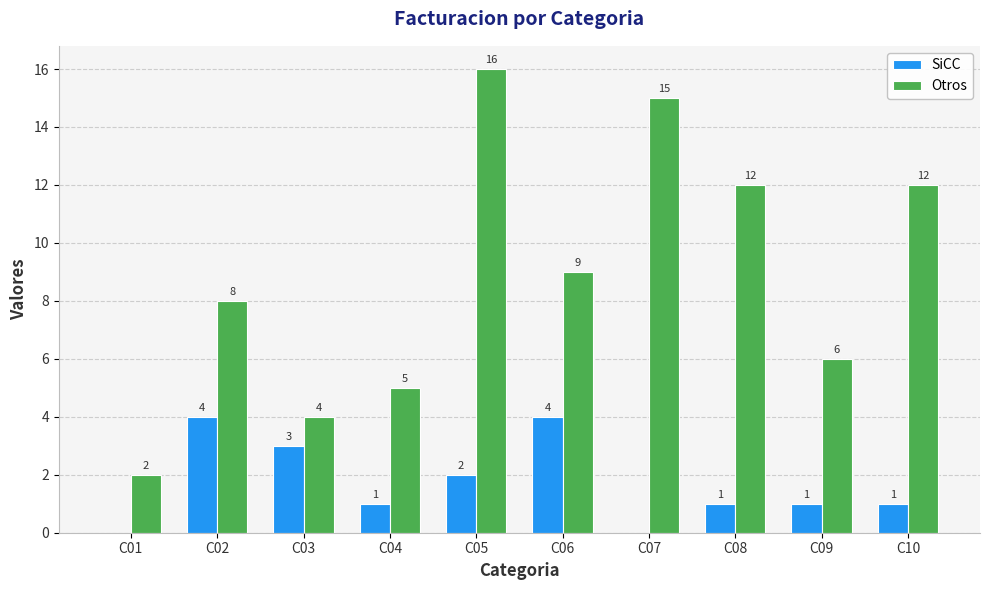

Is the value of Otros at C09 greater than the value of SiCC at C03?

Yes